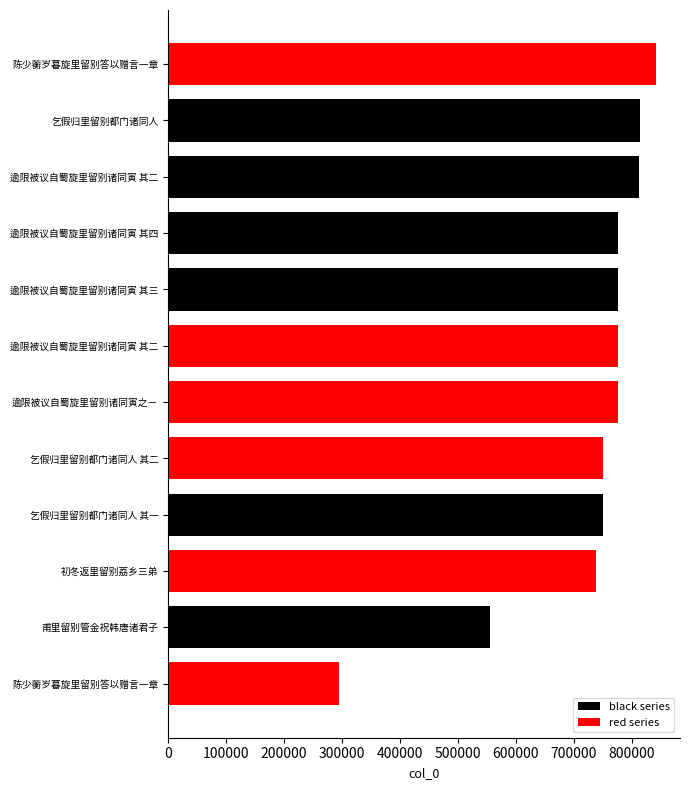

True or false: the data shows 1126247 at 乞假归里留别都门诸同人.

False